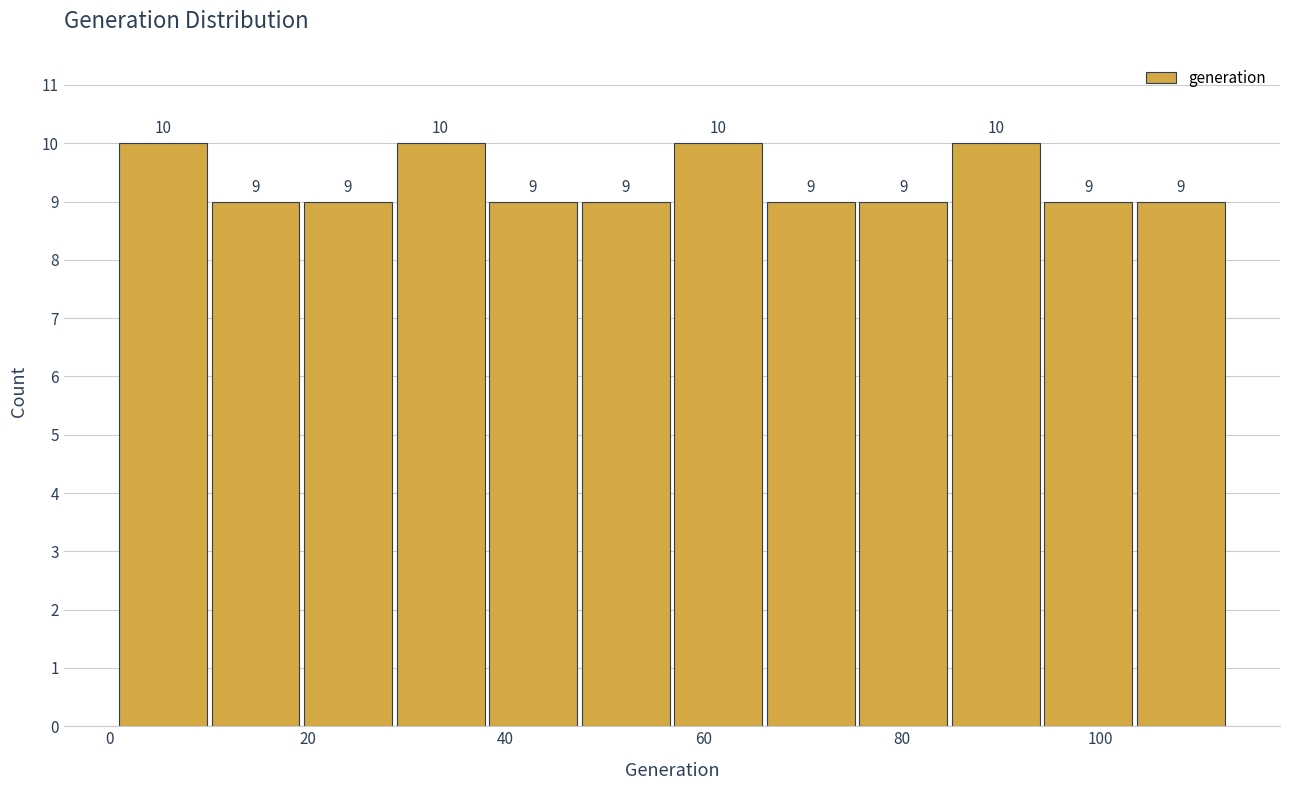

Reading left to right, list every bar in this chart as the range it spans on the x-axis followed by its height. The bar edges are not printed on the chart, so give them approximately, as read against the axis.

2 to 10: 10
10 to 20: 9
20 to 30: 9
30 to 38: 10
38 to 48: 9
48 to 58: 9
58 to 66: 10
66 to 76: 9
76 to 86: 9
86 to 94: 10
94 to 104: 9
104 to 114: 9